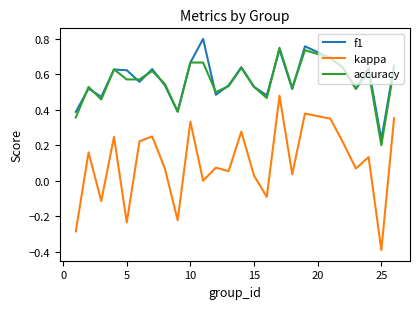

True or false: kappa and accuracy cross at least once.

False